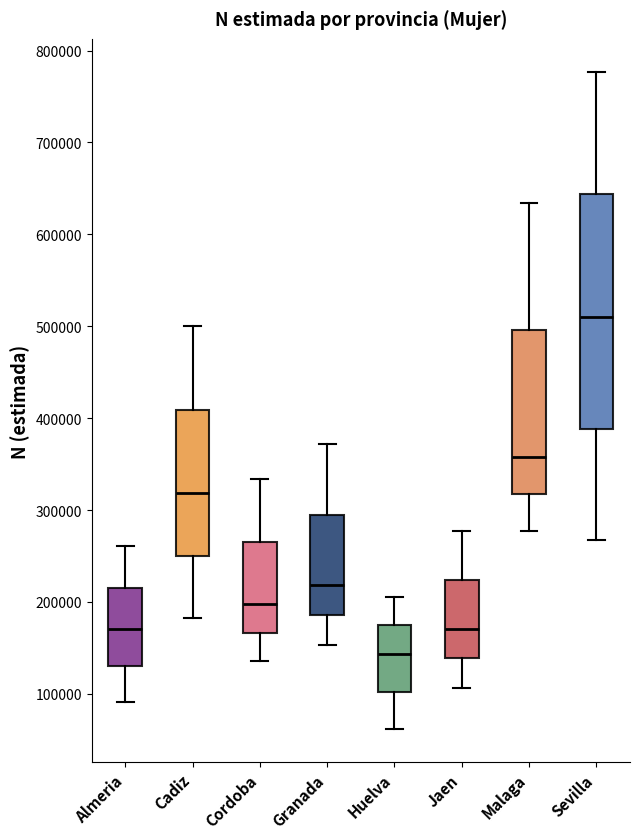

Where does the upper whisker of the box for Jaen end on the y-axis? The values are not printed on the chart, so give them approximately, as read against the axis.

280000